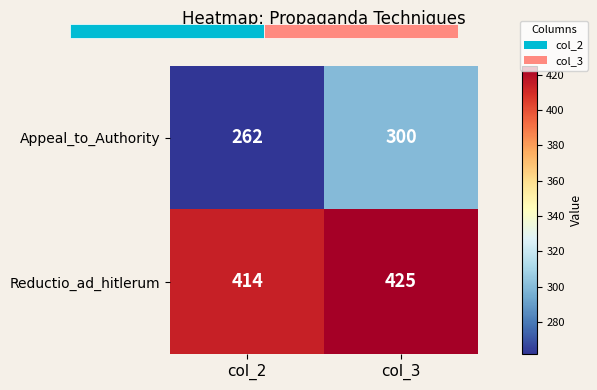

The value of Appeal_to_Authority at col_3 is 300. True or false?

True